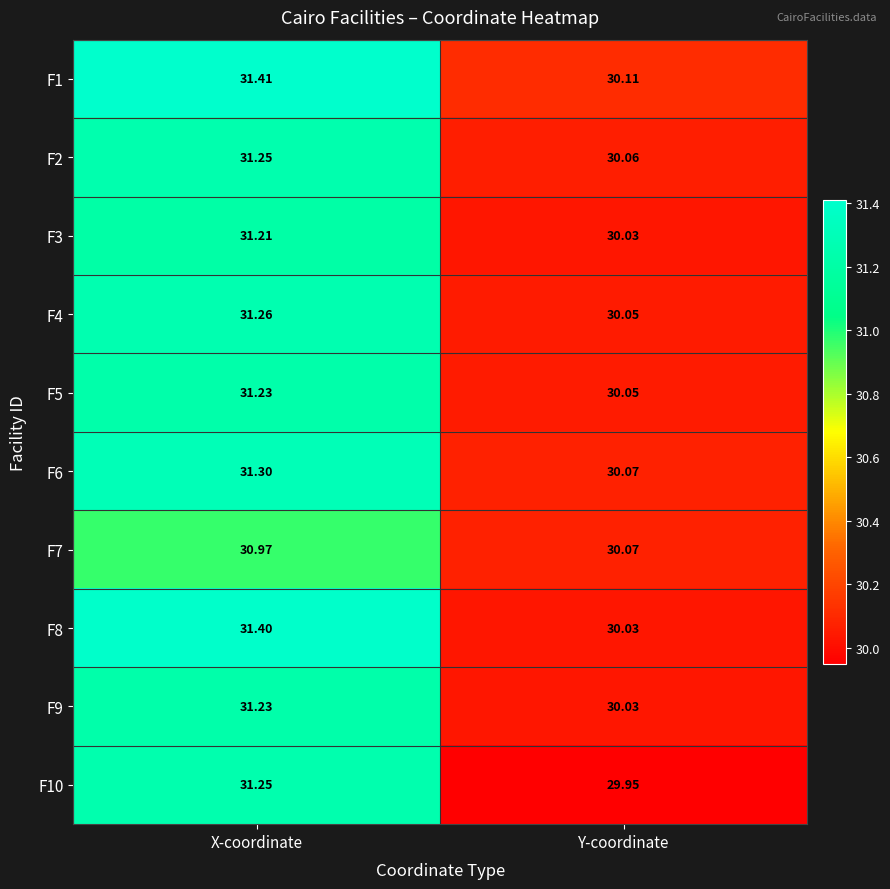

What is the difference between the highest and lowest values at Y-coordinate?

0.2